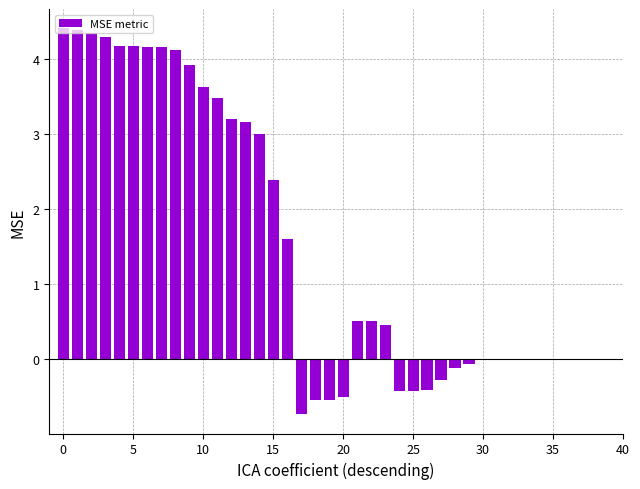

Reading left to right, what are all the values shown in this chart?

4.4	4.4	4.3	4.3	4.2	4.2	4.2	4.2	4.1	3.9	3.6	3.5	3.2	3.2	3.0	2.4	1.6	-0.7	-0.5	-0.5	-0.5	0.5	0.5	0.5	-0.4	-0.4	-0.4	-0.3	-0.1	-0.1	0.0	0.0	0.0	0.0	0.0	0.0	0.0	0.0	0.0	0.0